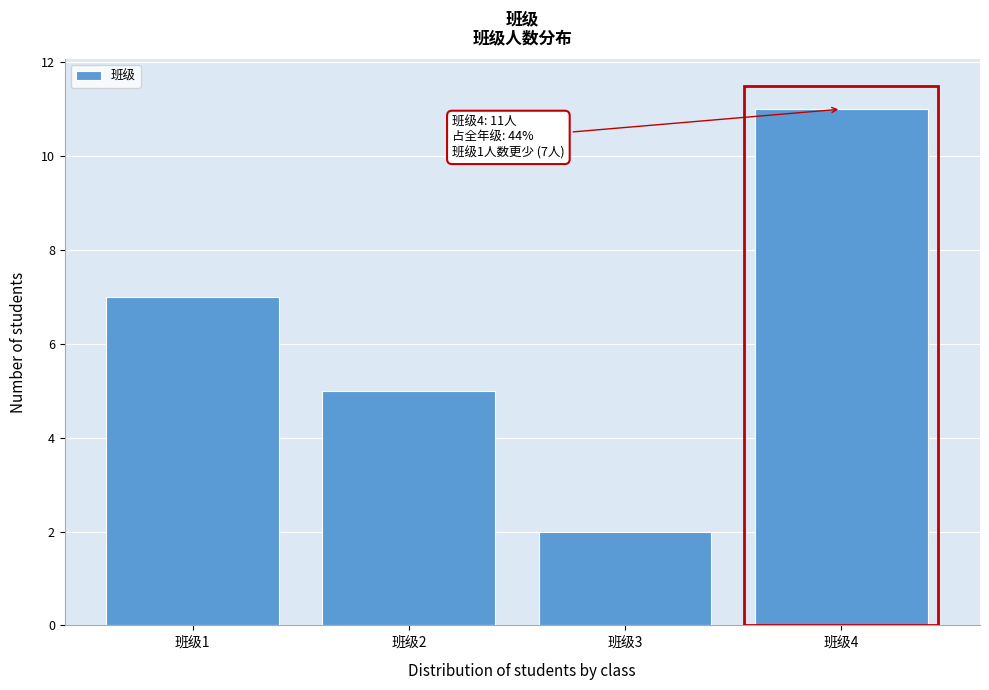

Reading left to right, what are all the values shown in this chart?

7	5	2	11